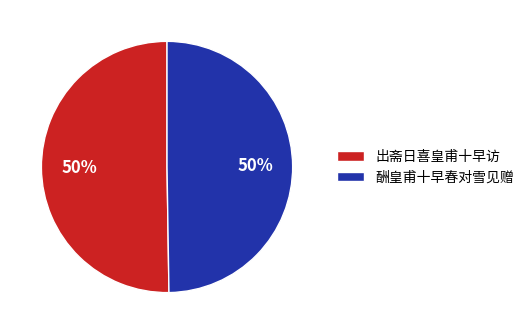

What is the ratio of the value at 出斋日喜皇甫十早访 to the value at 酬皇甫十早春对雪见赠?

1.0